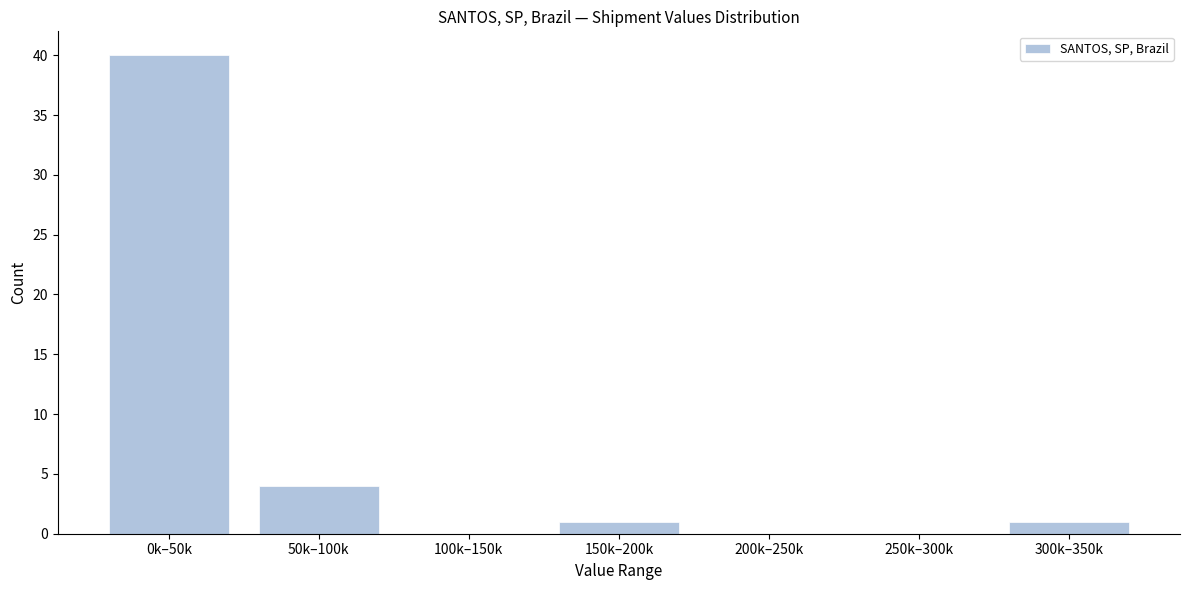

Reading left to right, what are all the values shown in this chart?

0k–50k=40	50k–100k=4	100k–150k=0	150k–200k=1	200k–250k=0	250k–300k=0	300k–350k=1